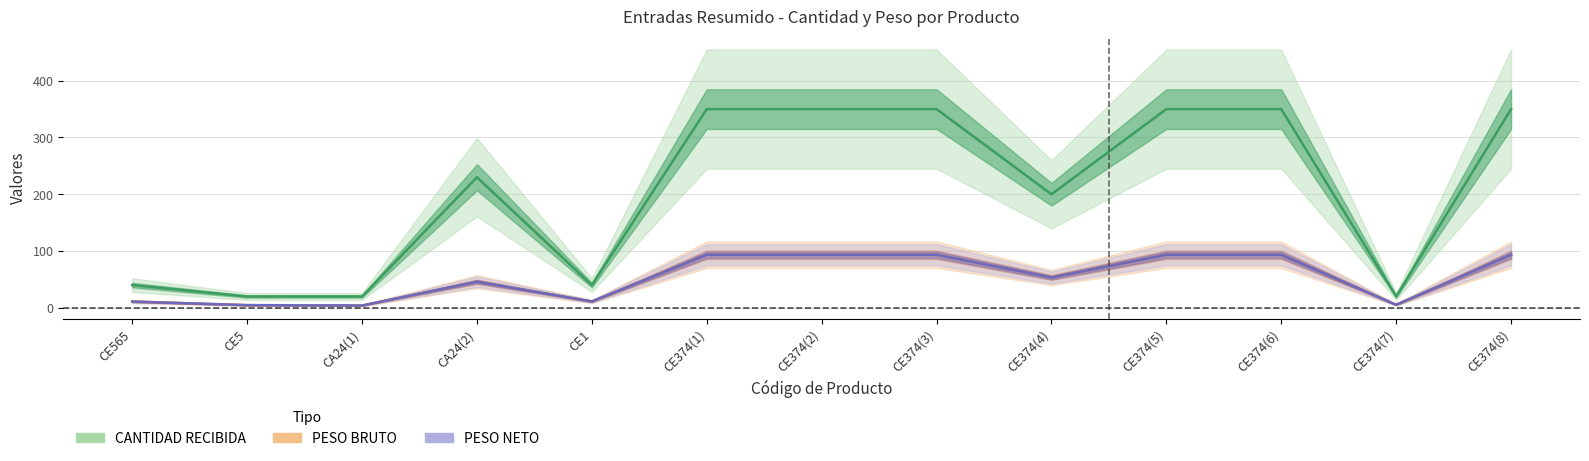

What is the sum of the CANTIDAD RECIBIDA values at CE1 and CA24(2)?

270.0